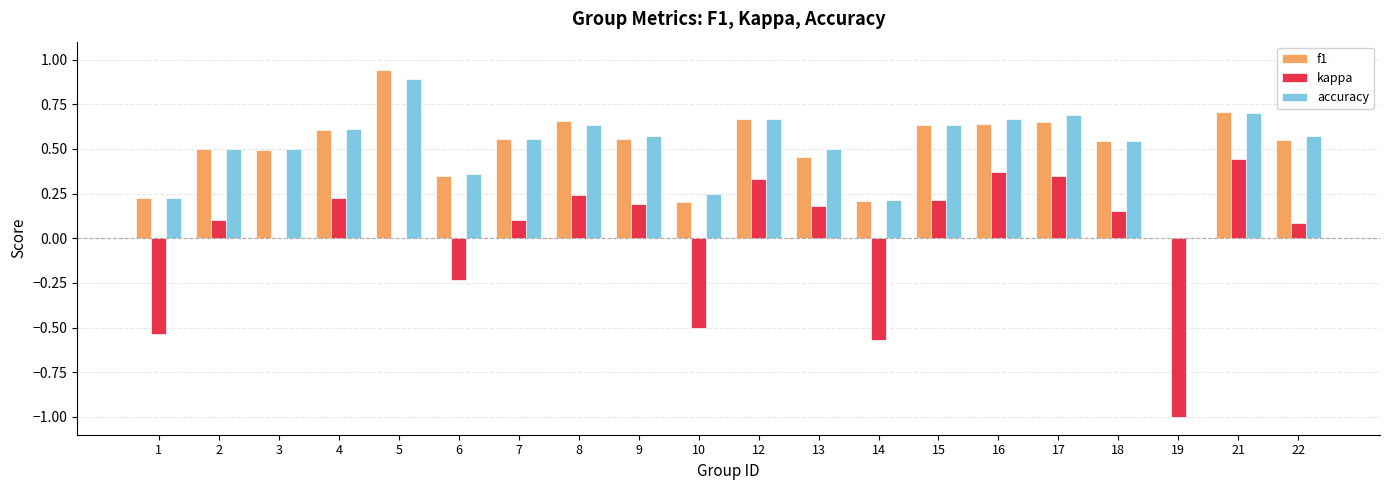

What is the sum of the f1 values at 14 and 7?

0.8